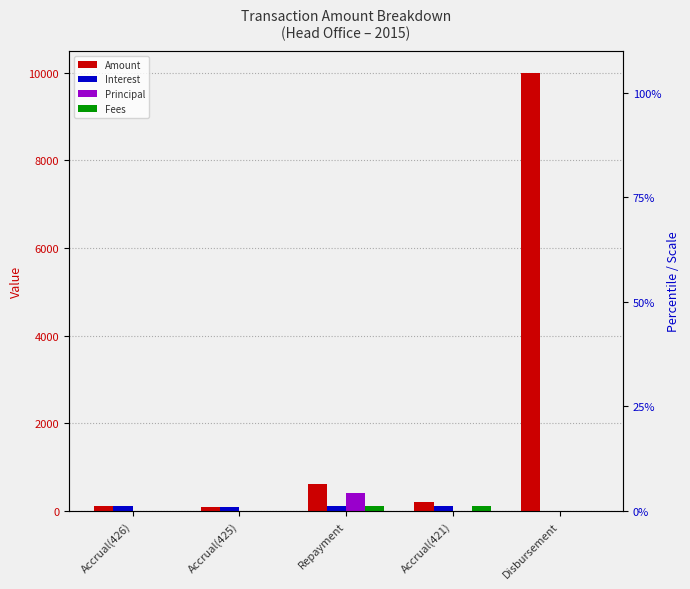

Between Accrual(426) and Accrual(425), which series saw the biggest shift?

Amount